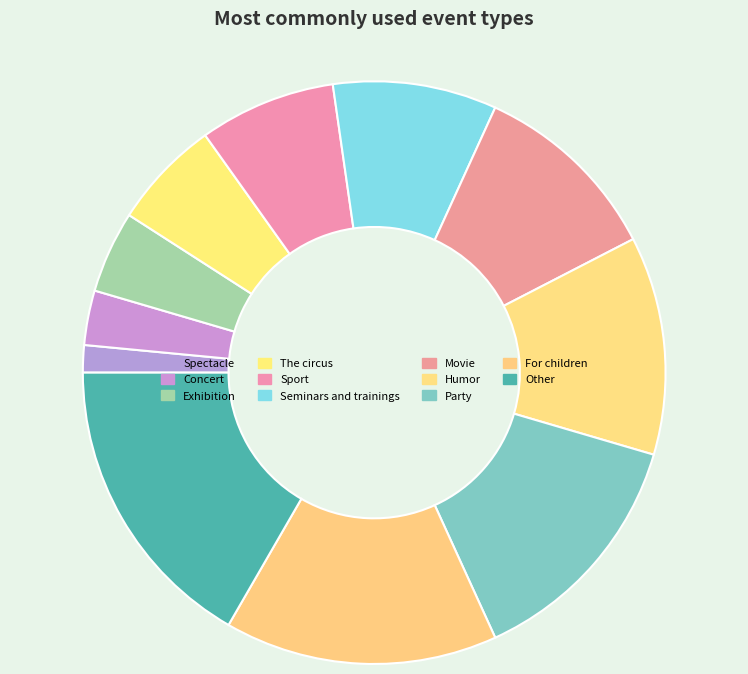

Does any single category account for the majority?

No